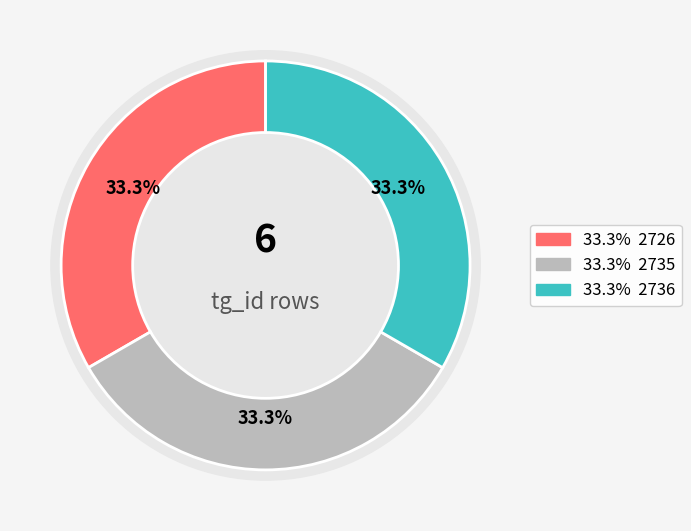

How many segments does this pie chart have?

3